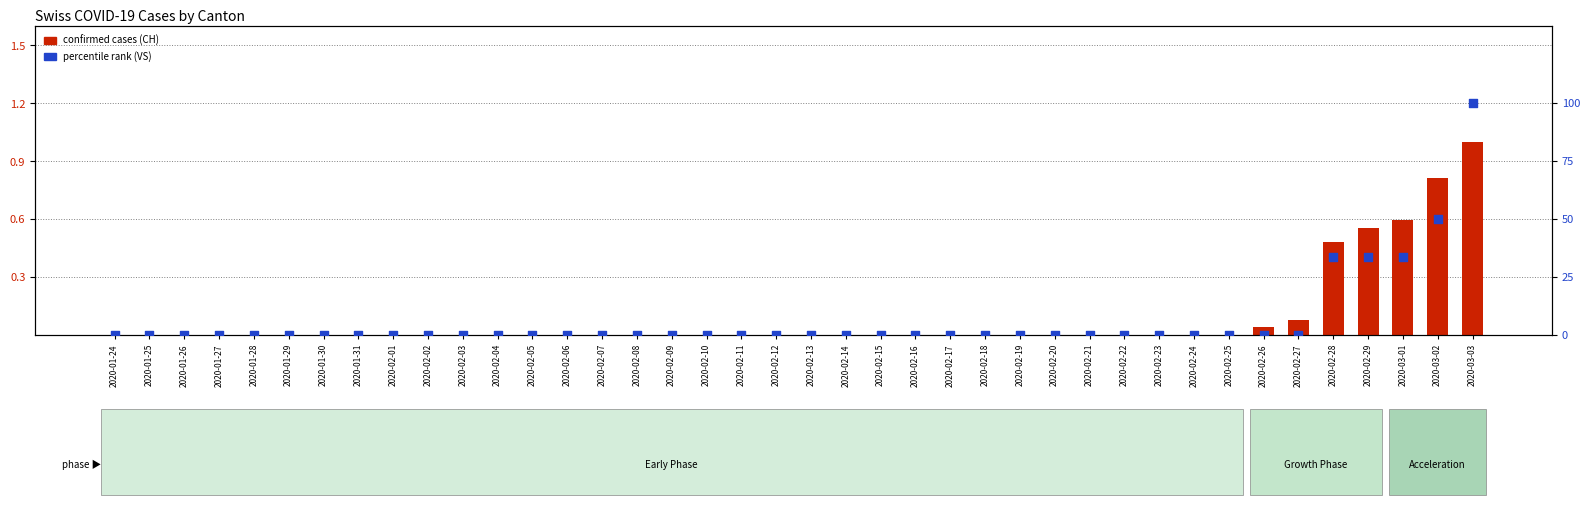

Which series reaches the minimum Y coordinate?

confirmed cases (CH)